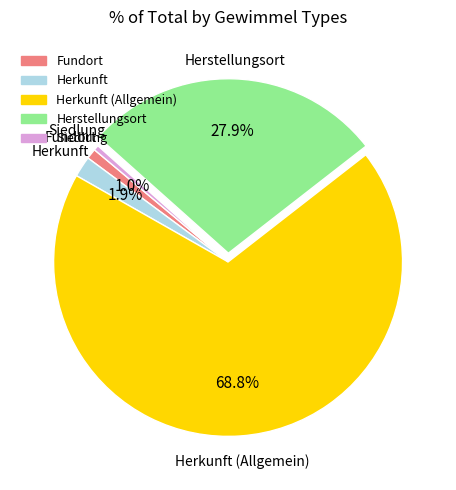

Does any single category account for the majority?

Yes